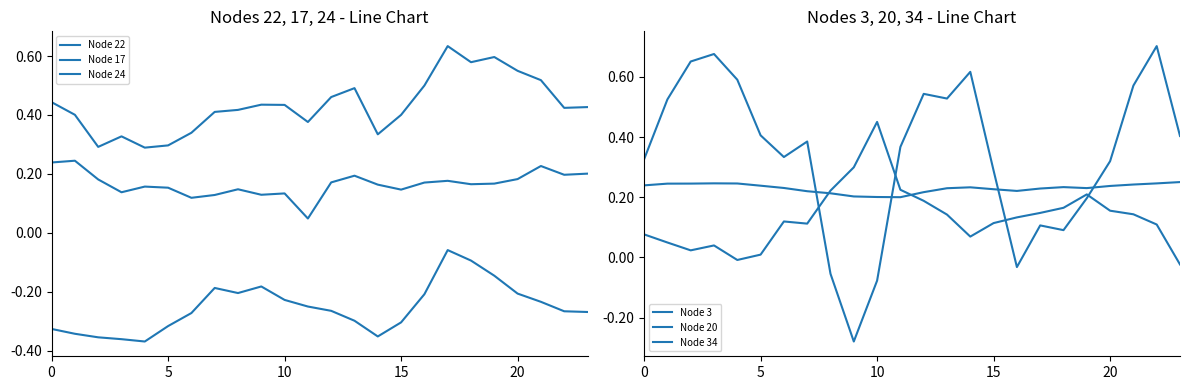

What is the value of the Node 34 point at the 8th from the left?

0.4